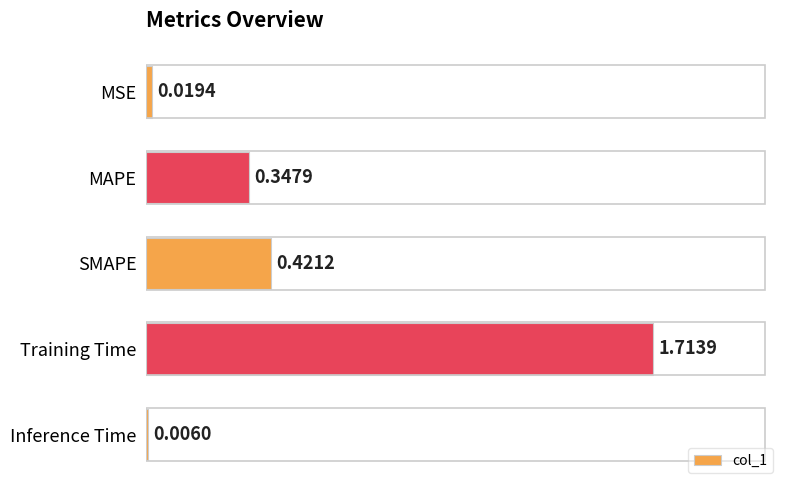

Are the bars horizontal?

Yes